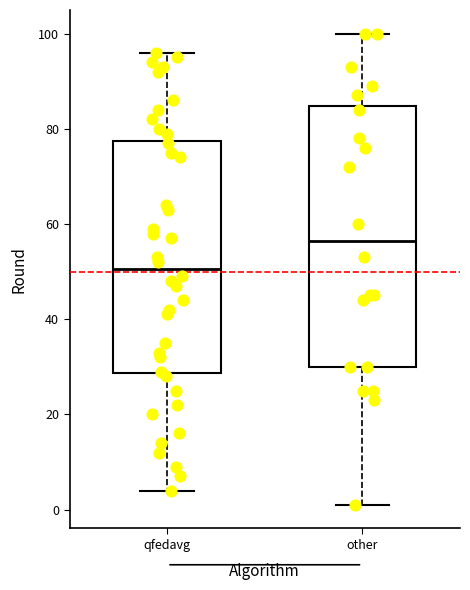

Which box's median line is the highest?

other